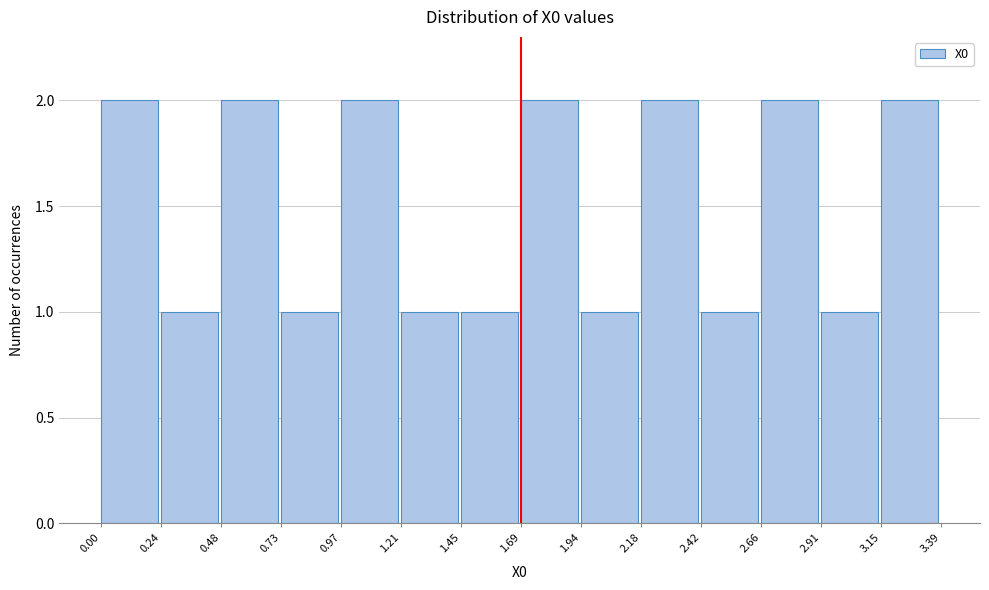

Reading left to right, list every bar in this chart as the range it spans on the x-axis followed by its height. The values are not printed on the chart, so give them approximately, as read against the axis.

0.00 to 0.24: 2
0.24 to 0.48: 1
0.48 to 0.73: 2
0.73 to 0.97: 1
0.97 to 1.21: 2
1.21 to 1.45: 1
1.45 to 1.69: 1
1.69 to 1.94: 2
1.94 to 2.18: 1
2.18 to 2.42: 2
2.42 to 2.66: 1
2.66 to 2.91: 2
2.91 to 3.15: 1
3.15 to 3.39: 2